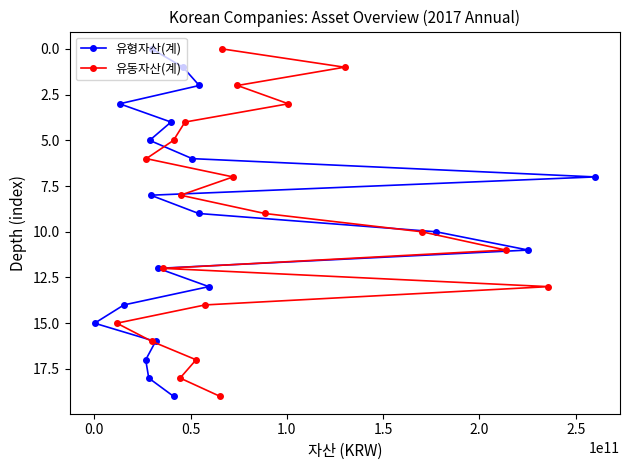

Does the chart have visible grid lines?

No